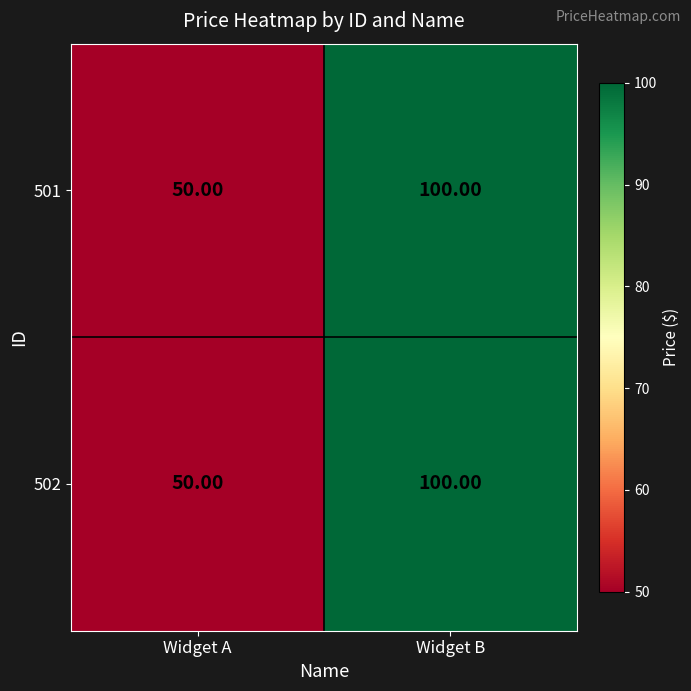

At which label does 501 reach its peak?

Widget B